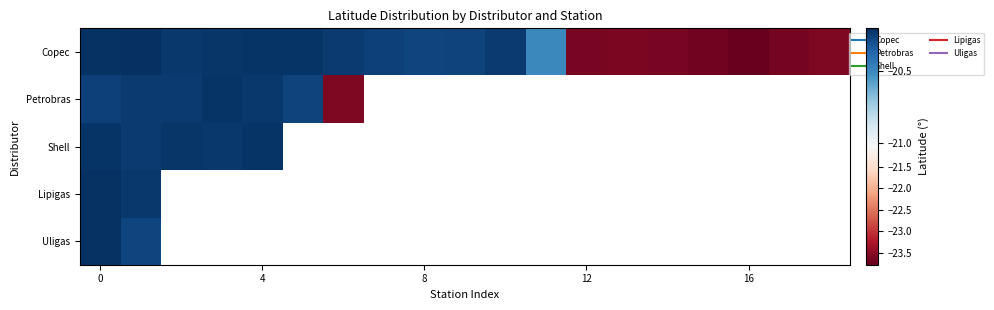

What is the lowest value of the Lipigas series?

-20.2